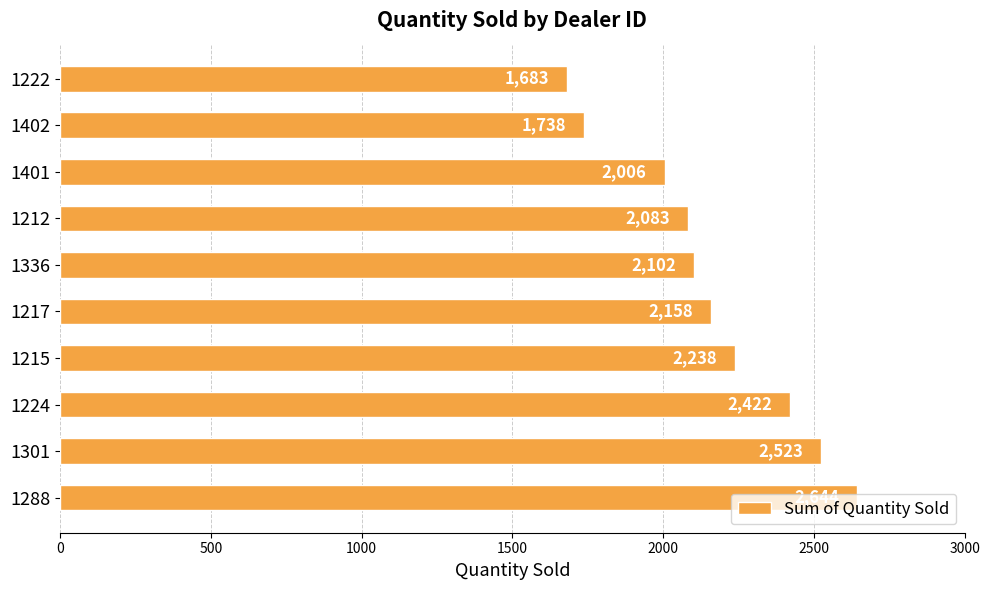

Between 1288 and 1222, which is larger?

1288